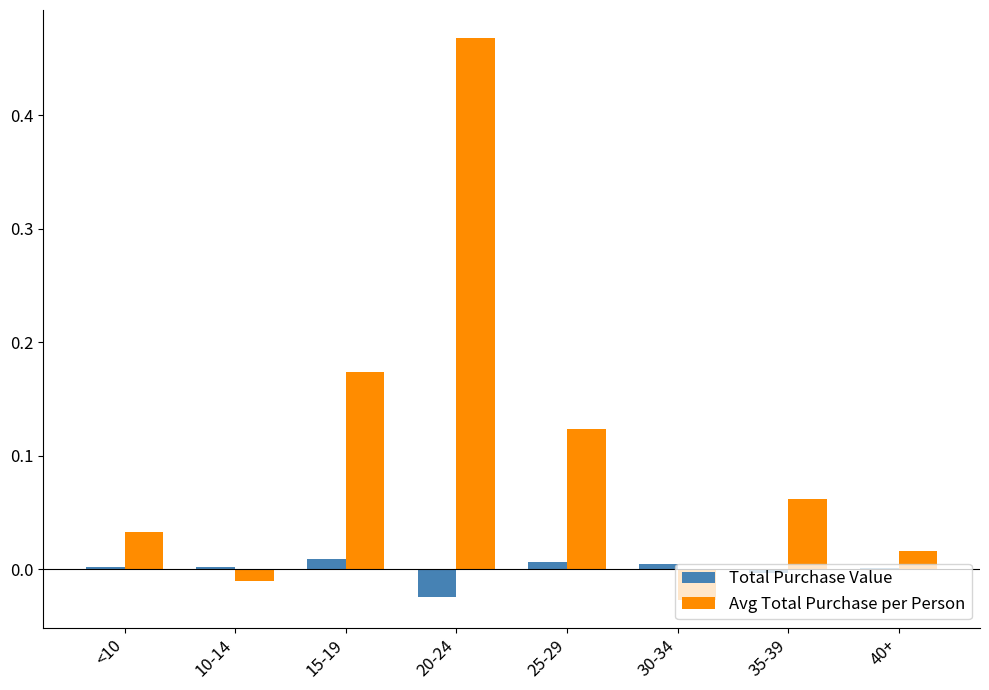

Which category has the highest value in the Avg Total Purchase per Person series?

20-24